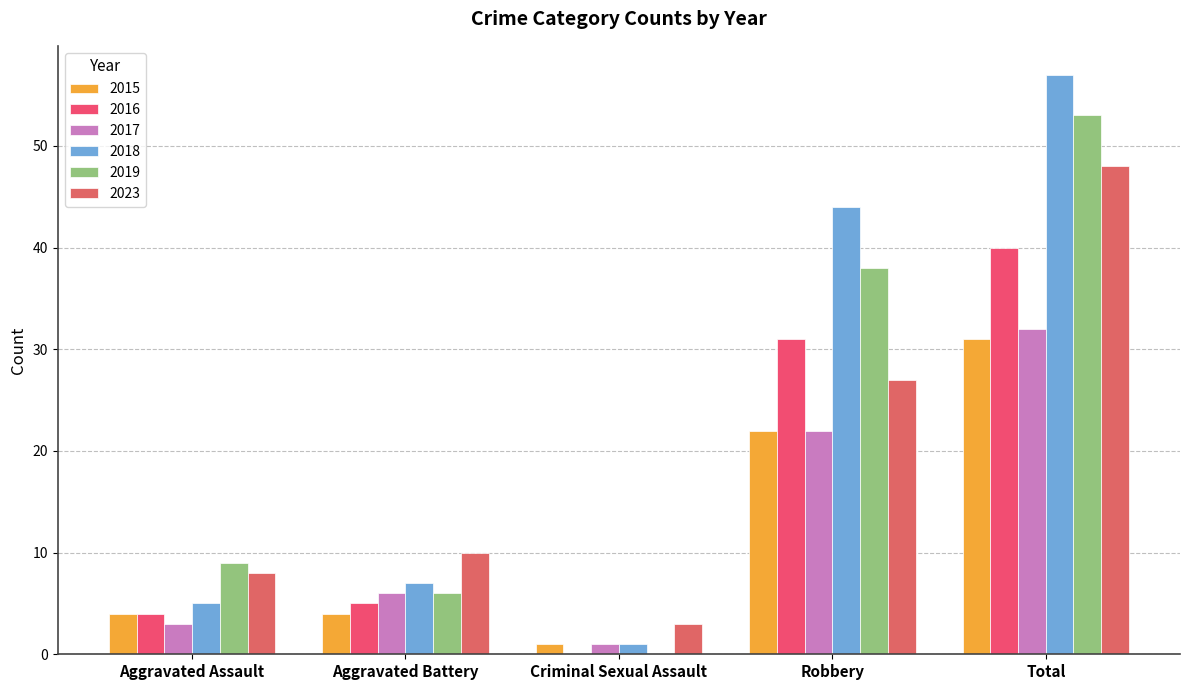

List the series in order of their peak value, highest first.

2018, 2019, 2023, 2016, 2017, 2015